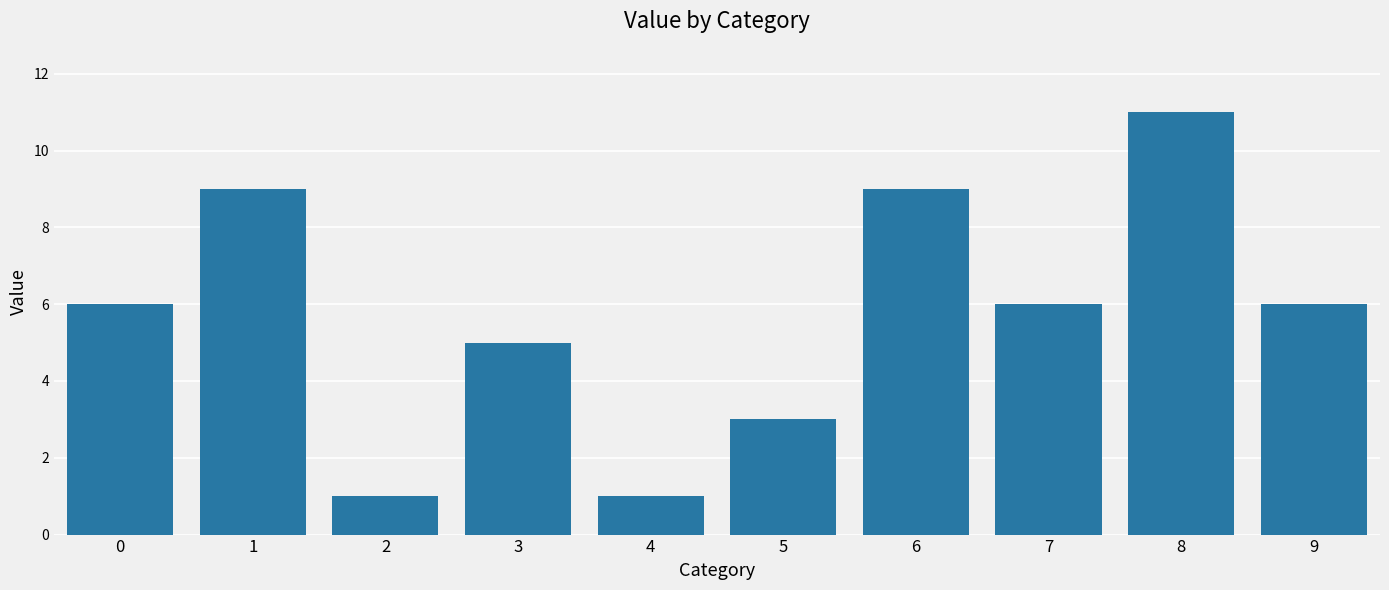

True or false: the data shows 3 at 9.

False